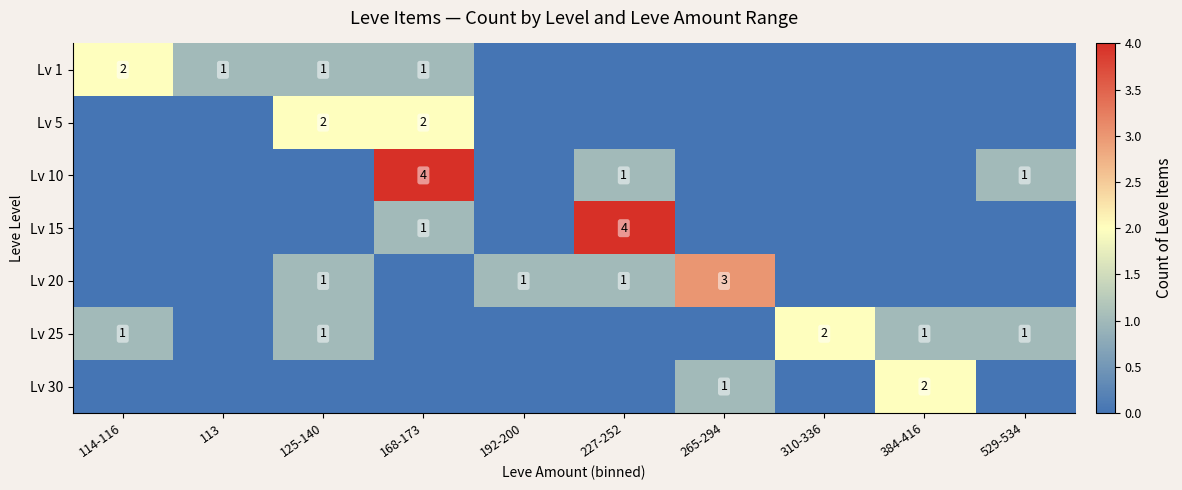

Which series has the largest range (max minus min)?

Lv 10